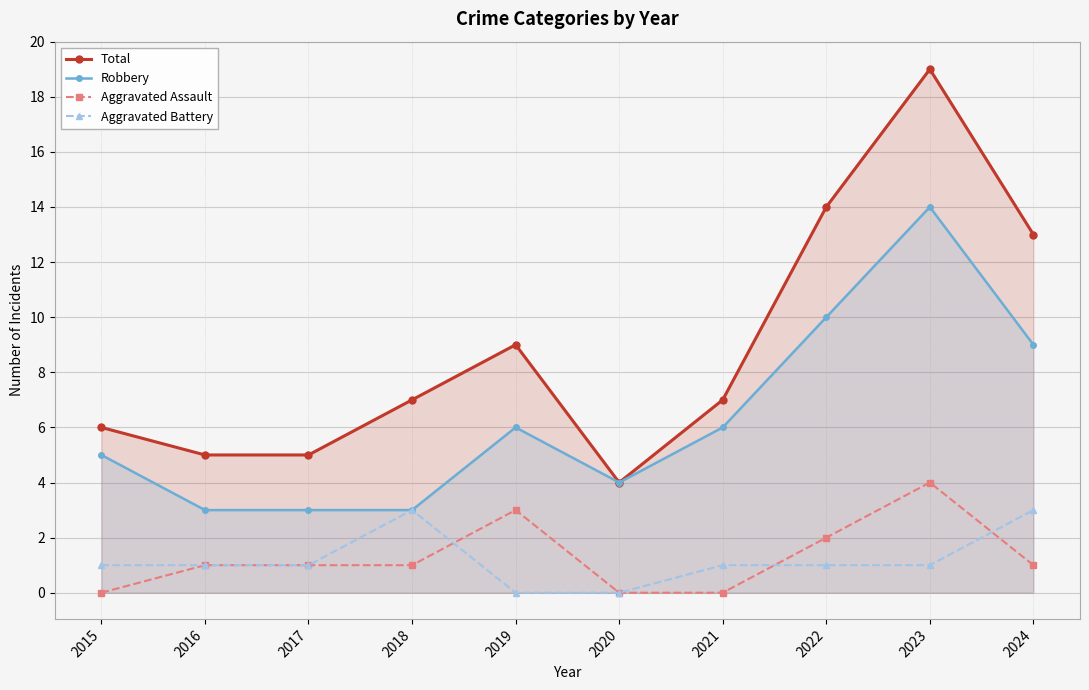

List the labels in order of Aggravated Battery value, smallest first.

2019, 2020, 2015, 2016, 2017, 2021, 2022, 2023, 2018, 2024